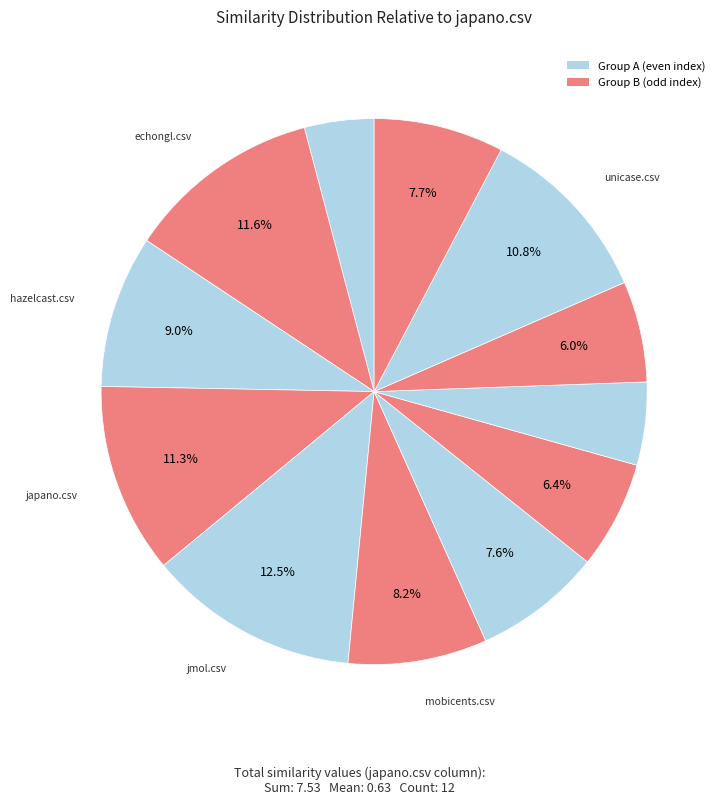

How many segments does this pie chart have?

12